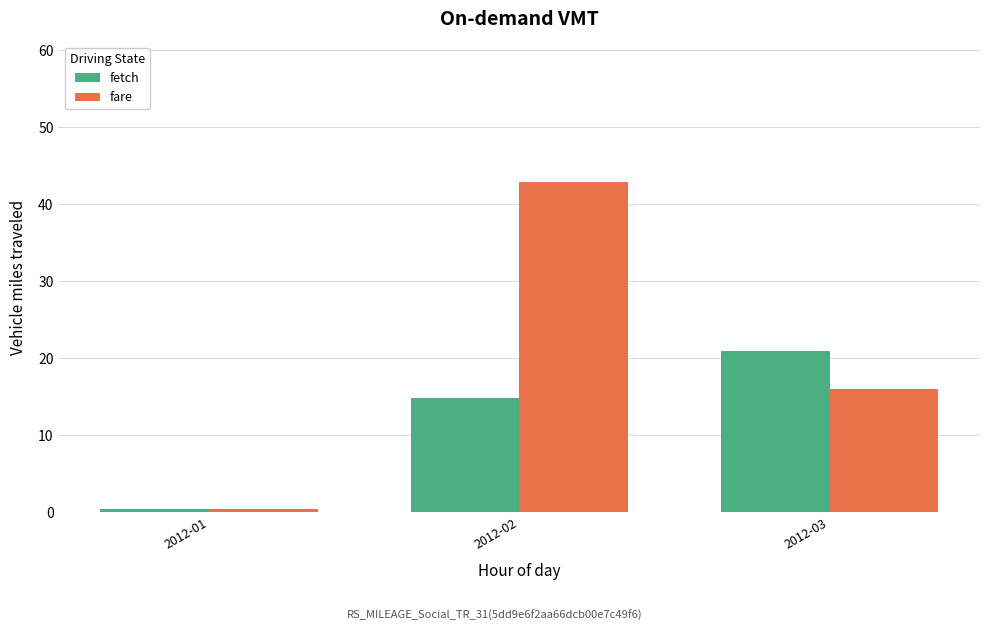

Reading left to right, extract all data points from this chart.

fetch: 2012-01=0.5	2012-02=14.9	2012-03=21.0
fare: 2012-01=0.5	2012-02=43.0	2012-03=16.0